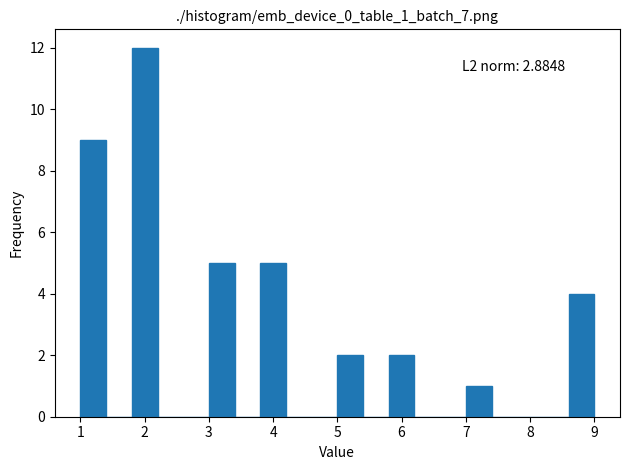

Which range on the x-axis has the tallest bar?

1.8 to 2.2